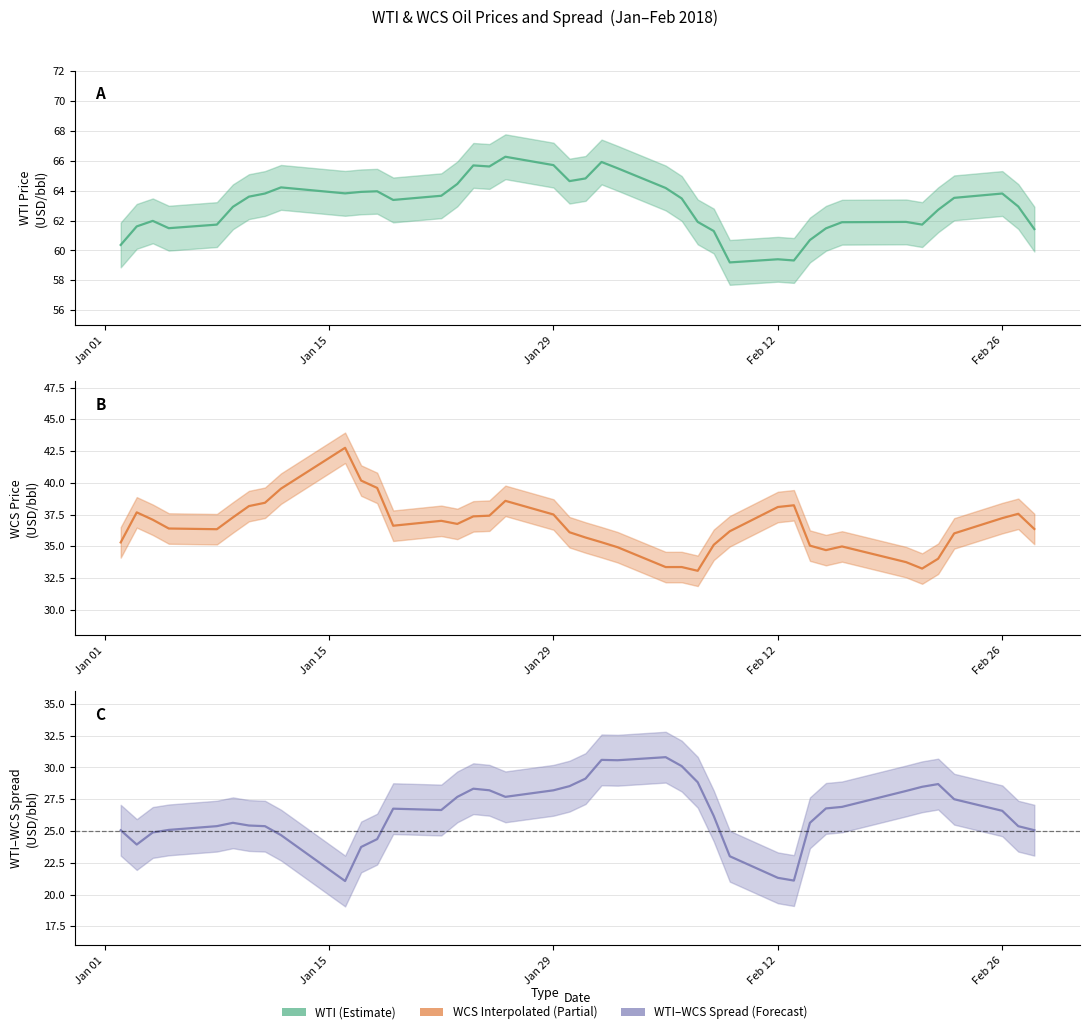

What is the value of the WCS_Interpolated point at the 26th from the left?

33.1